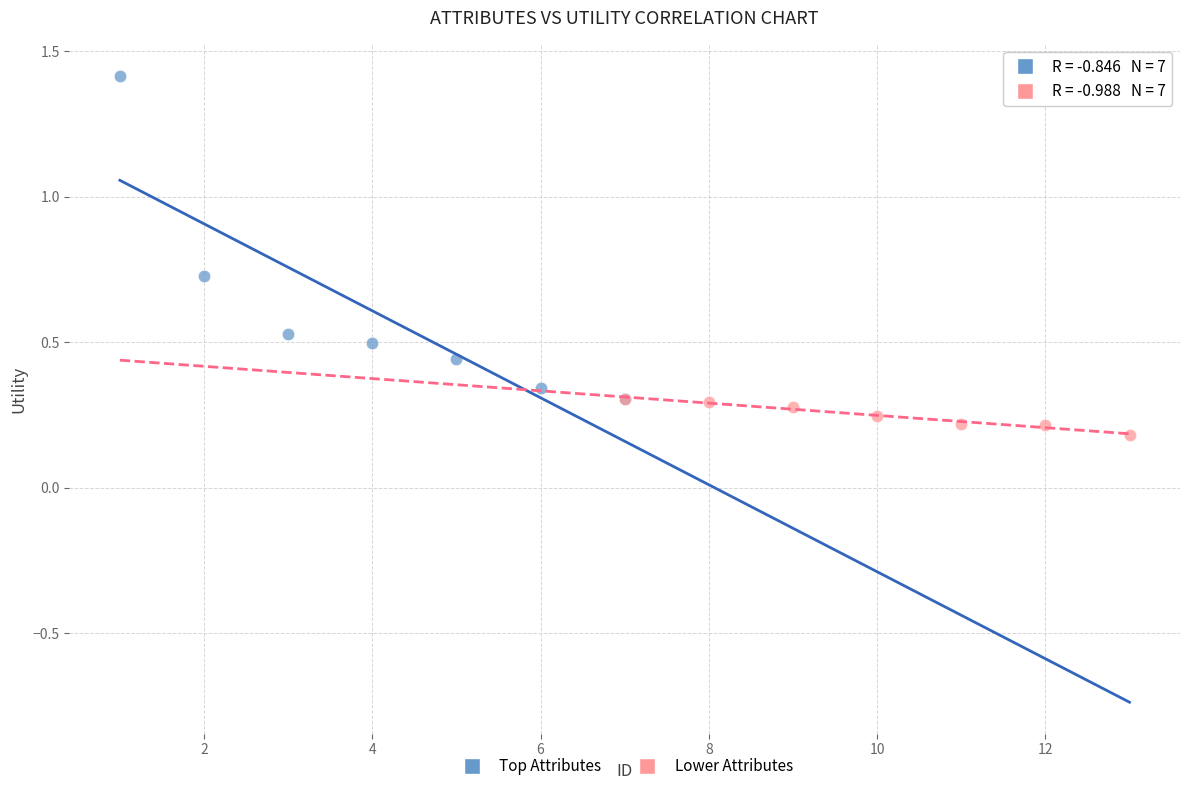

Which series contains the lowest Y value?

Lower Attributes